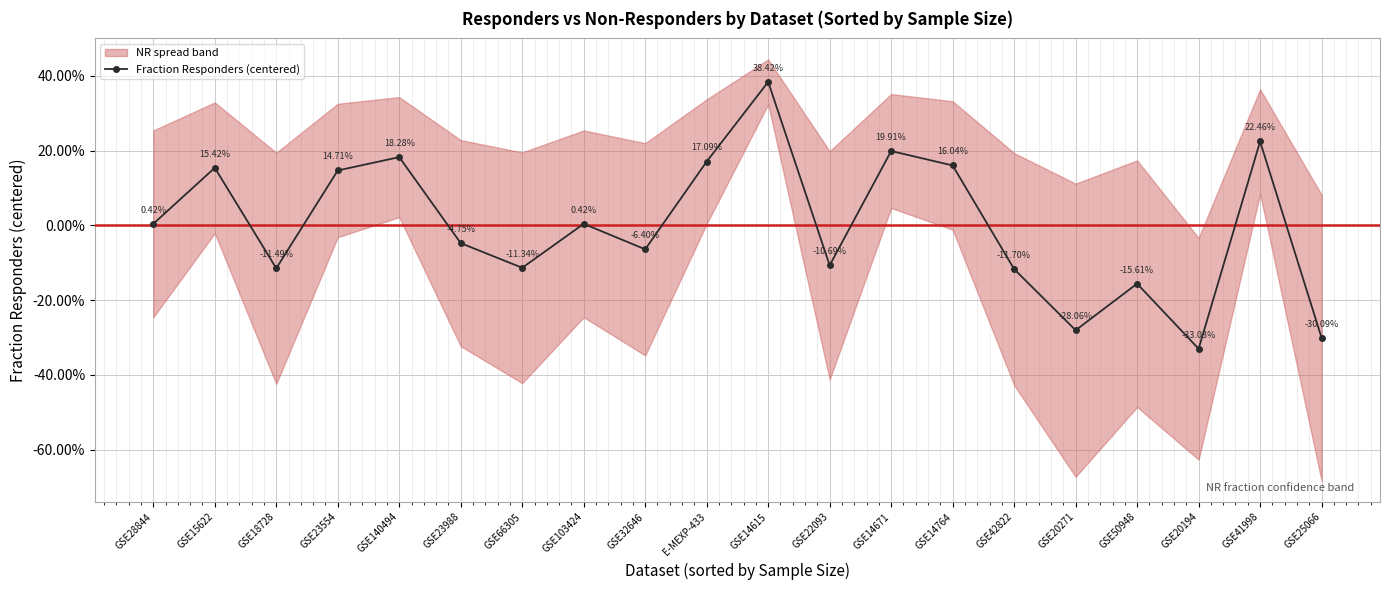

At which category does the data reach its first local valley?

GSE18728